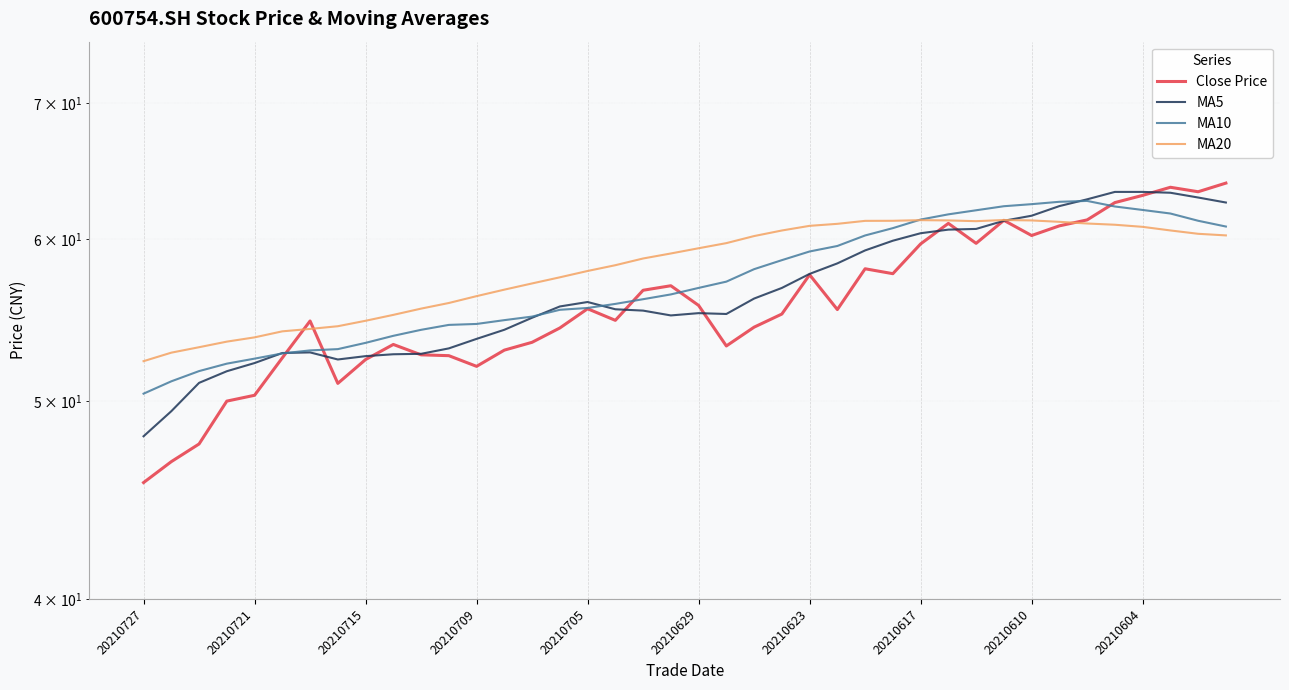

What is the difference between the highest and lowest values at 37?

3.0